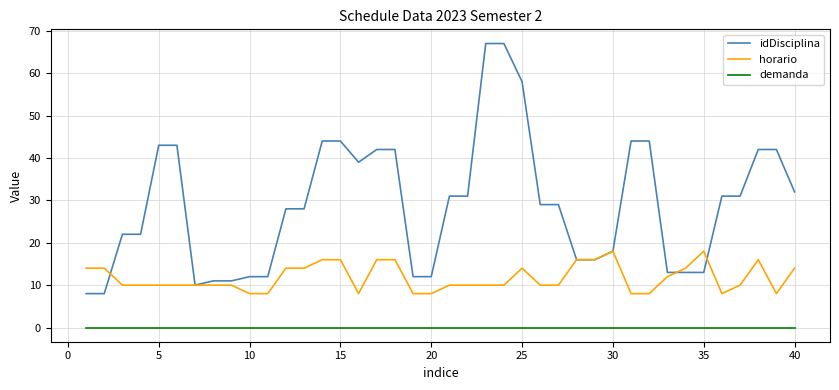

List the series in order of their overall mean, highest first.

idDisciplina, horario, demanda